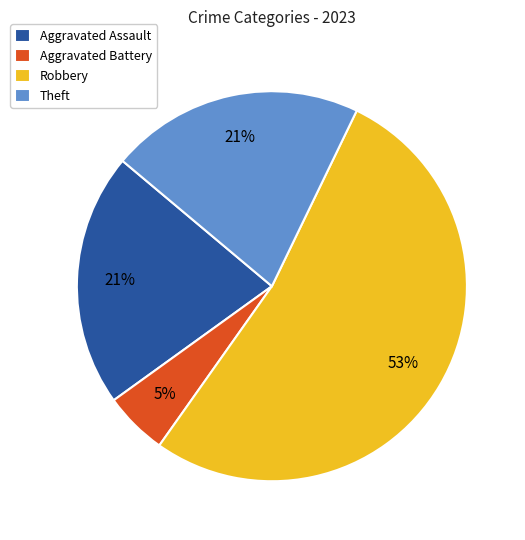

Approximately how many times larger is the value at Aggravated Assault compared to Theft?

1.0